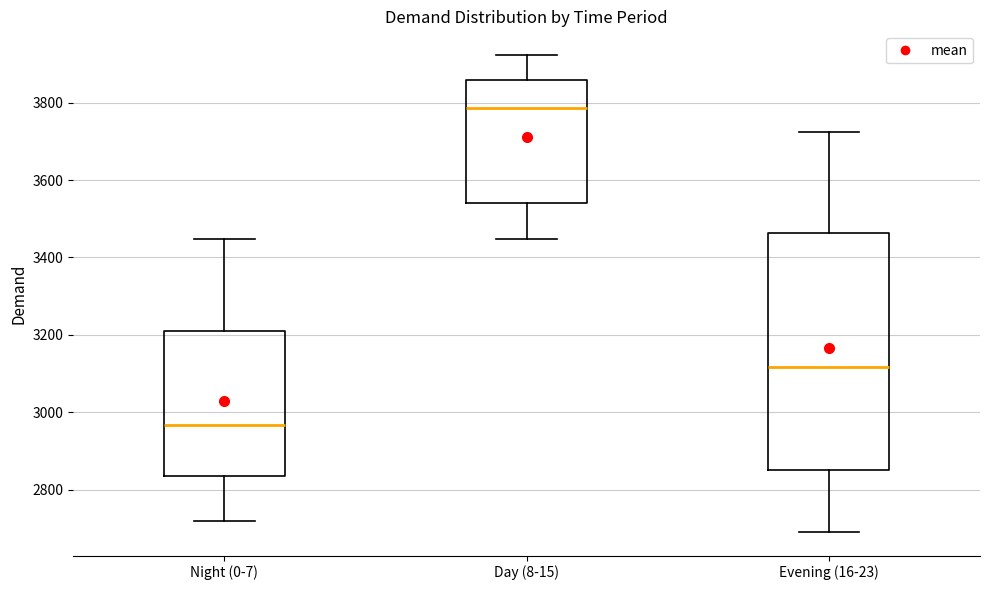

Where does the median line of the box for Evening (16-23) sit on the y-axis? The values are not printed on the chart, so give them approximately, as read against the axis.

3120